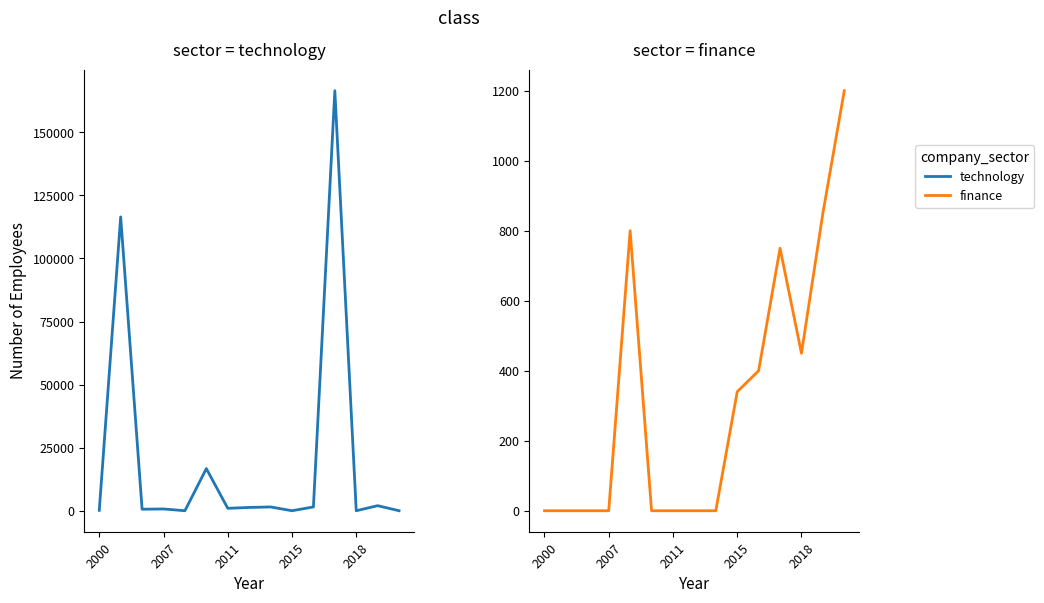

At which label is technology closest to 83237?

2007